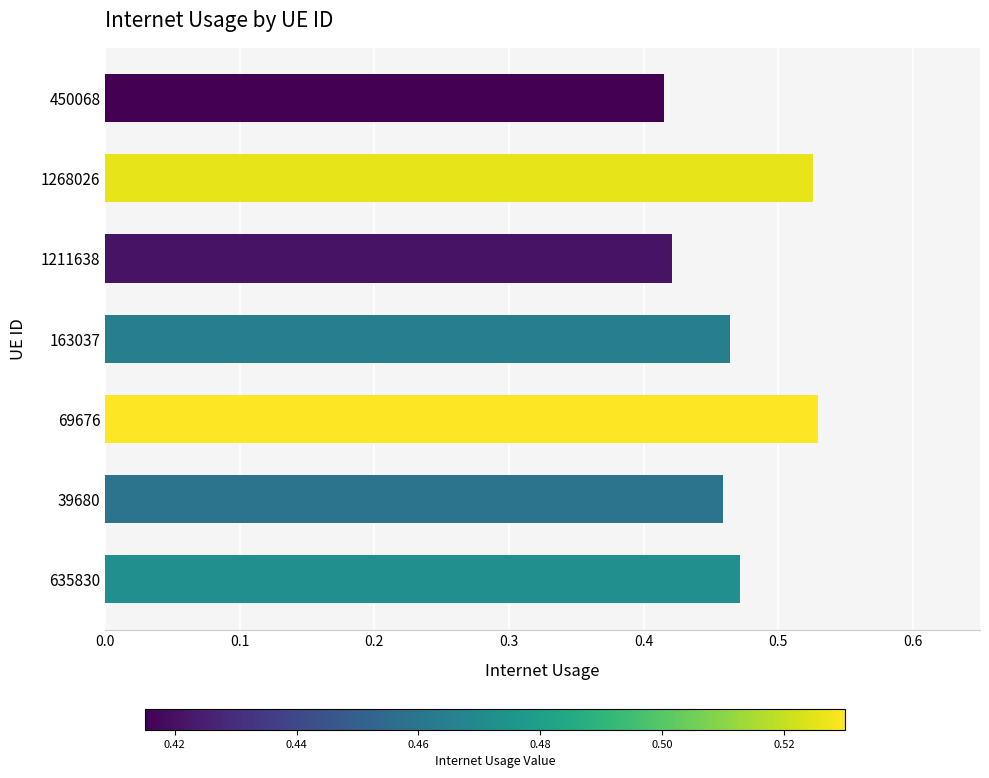

What is the sum of the values at 39680 and 1268026?

1.0